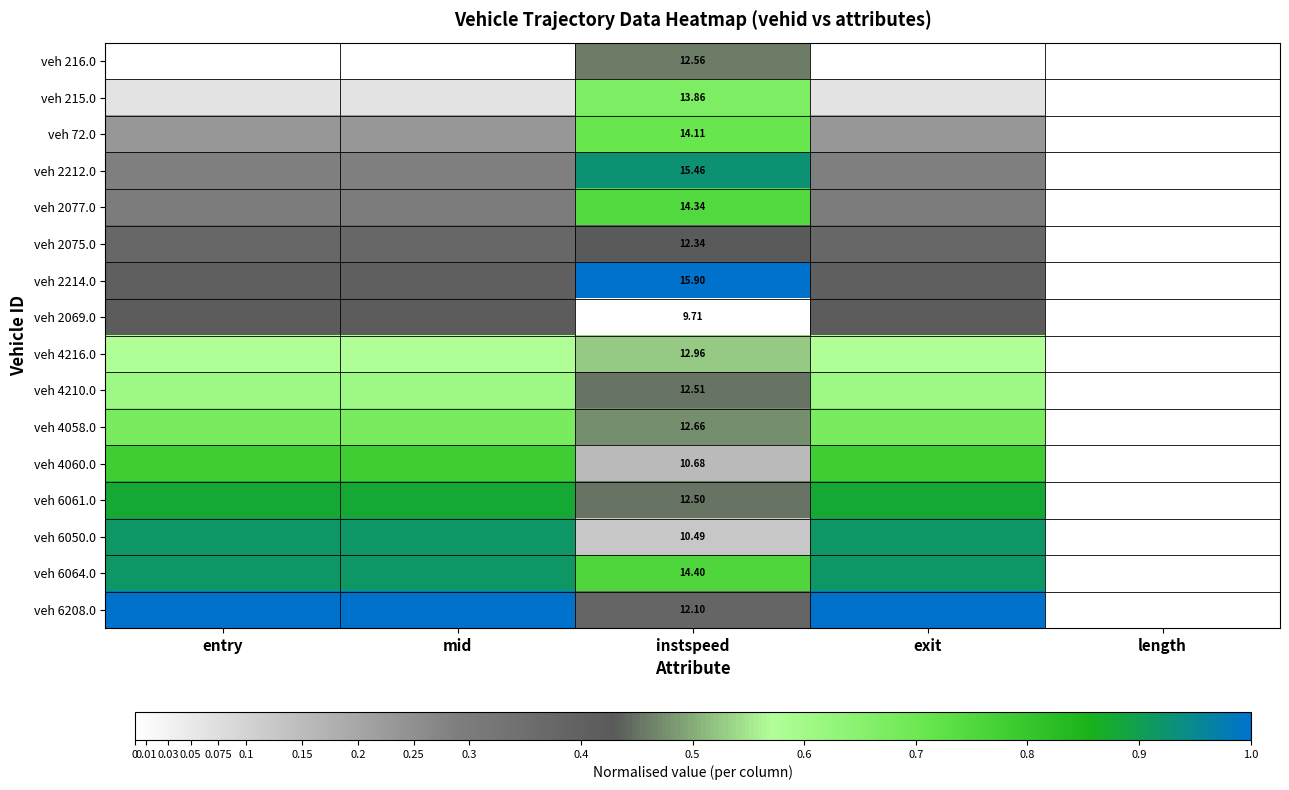

What value does the veh 4216.0 series have at mid?

0.6